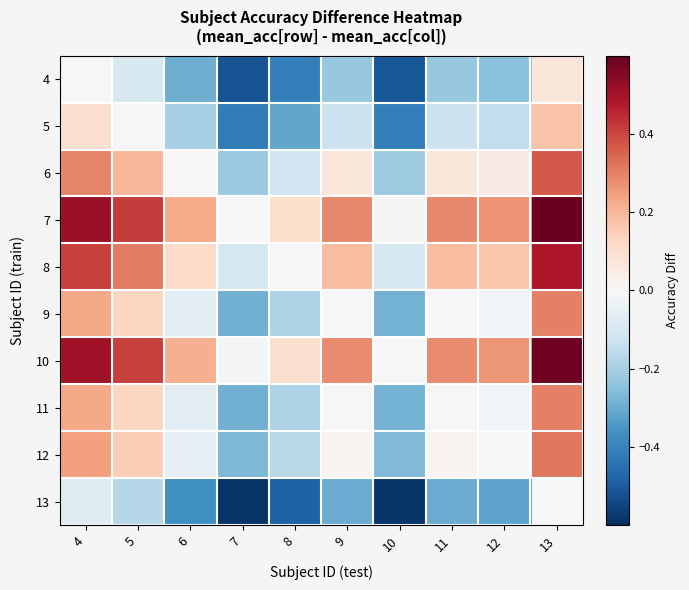

At how many categories does at least one series exceed 0?

9